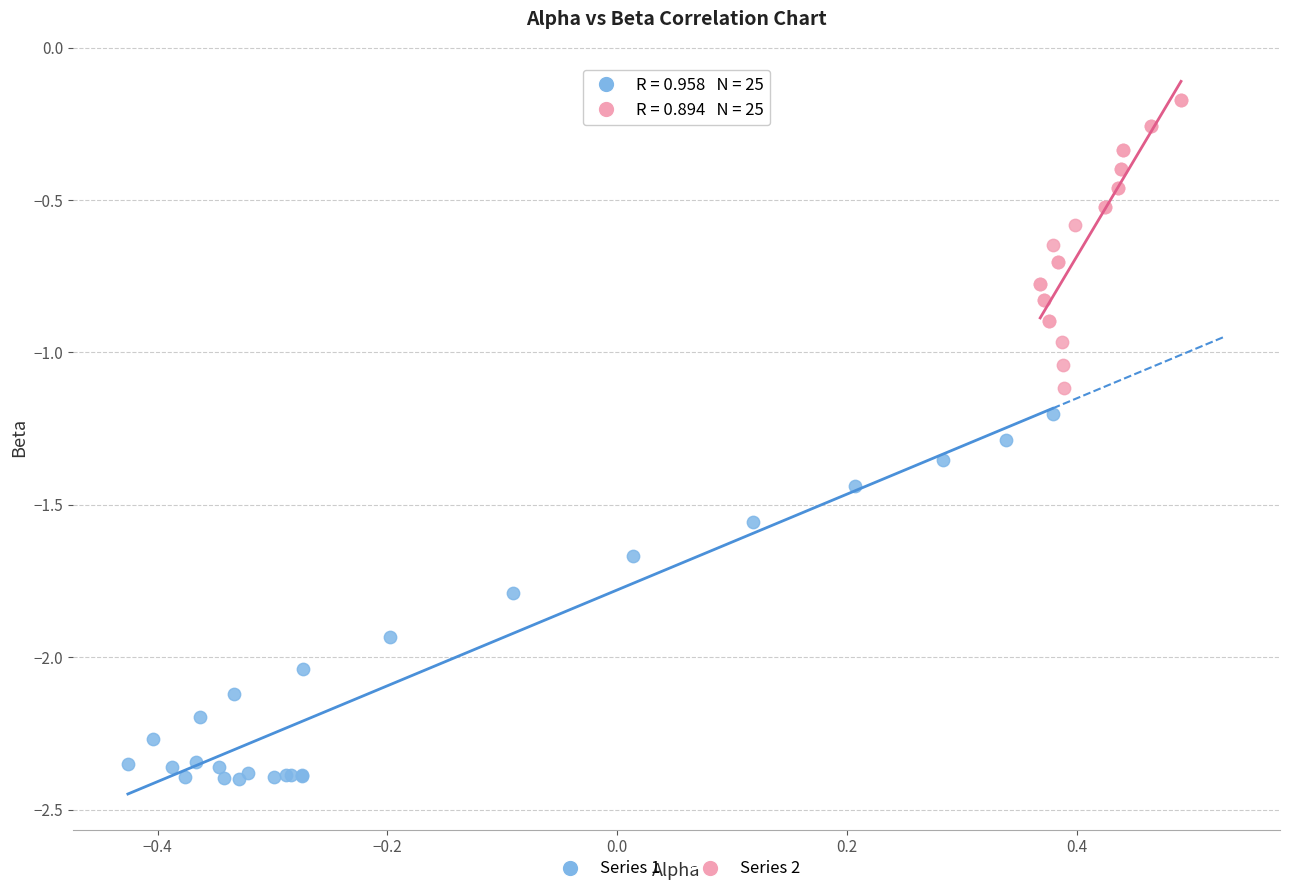

Which series reaches the minimum Y coordinate?

Series 1